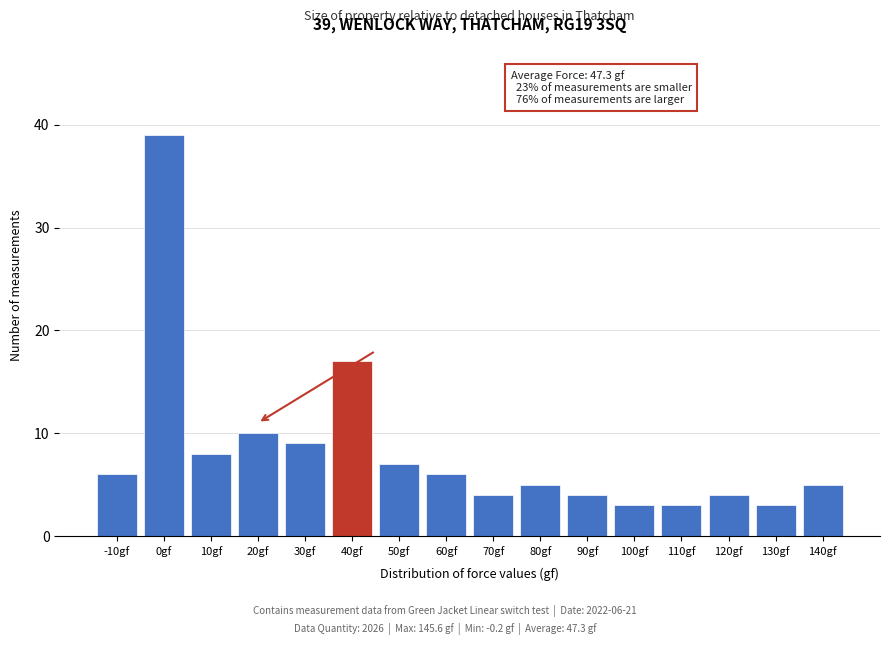

Reading left to right, extract all data points from this chart.

-10gf=6	0gf=39	10gf=8	20gf=10	30gf=9	40gf=17	50gf=7	60gf=6	70gf=4	80gf=5	90gf=4	100gf=3	110gf=3	120gf=4	130gf=3	140gf=5